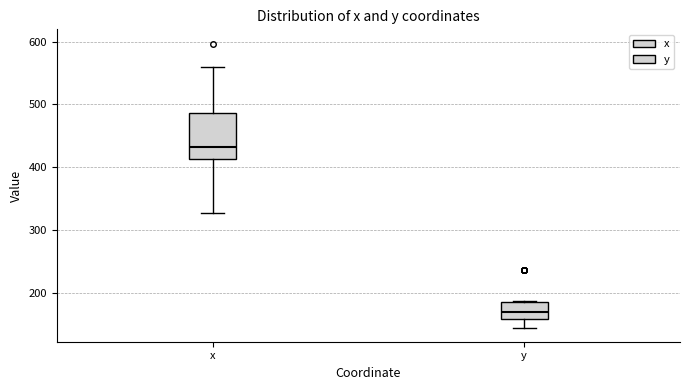

Which box has the lowest median line?

y